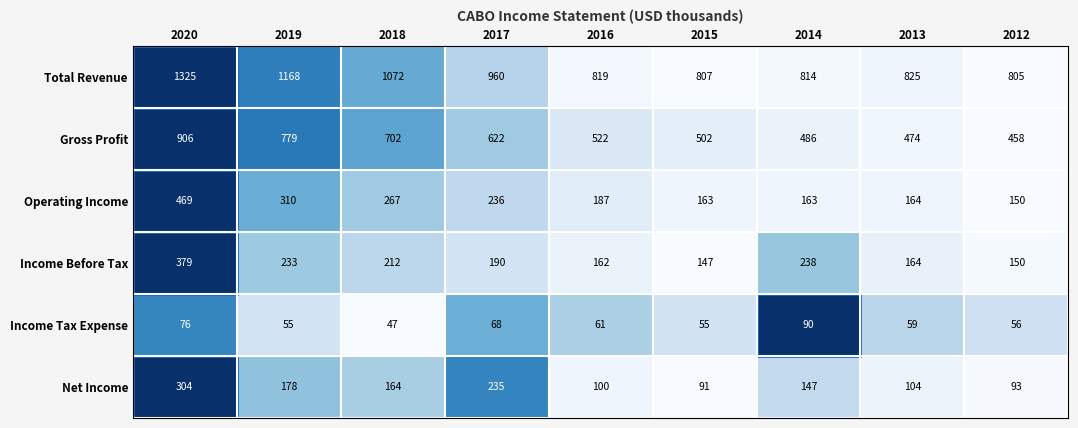

Which series has the largest total across all categories?

Total Revenue